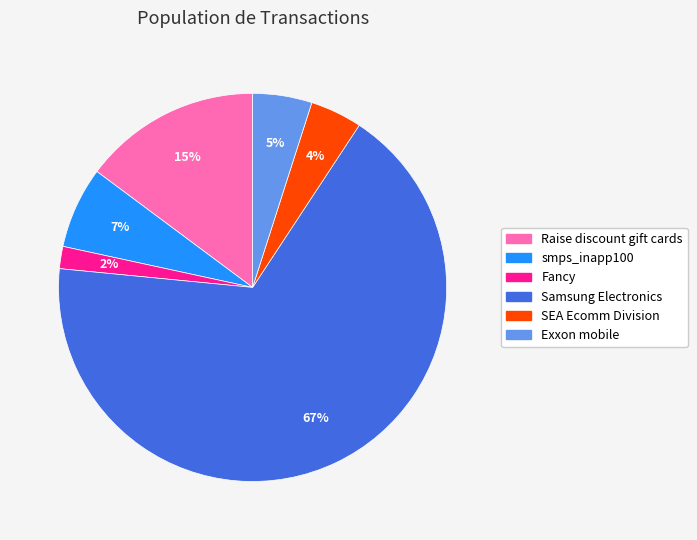

Which has a higher value, Samsung Electronics or Exxon mobile?

Samsung Electronics